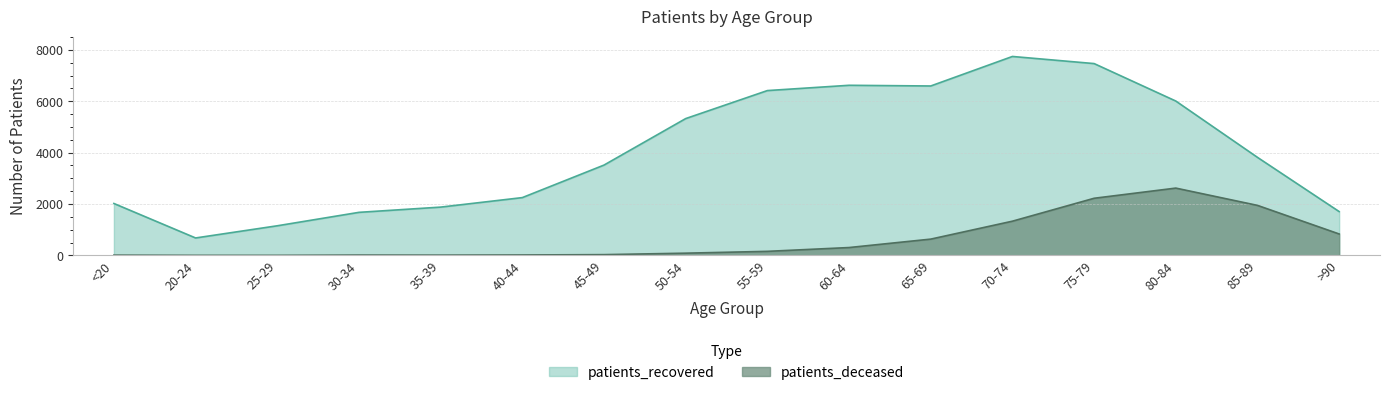

Which series changed the most between 40-44 and 45-49?

patients_recovered